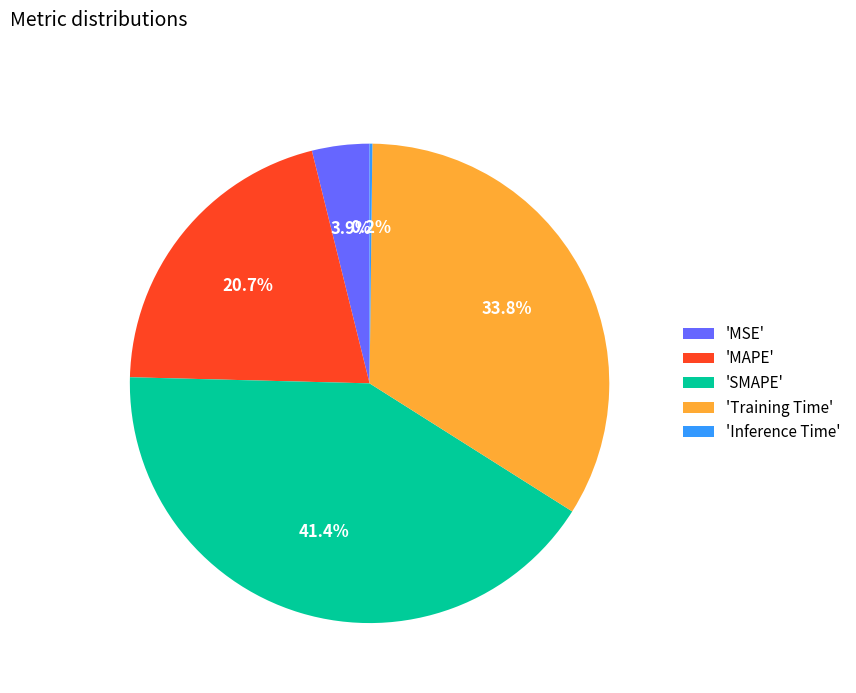

What portion of the pie excludes 'Training Time'?

66.2%